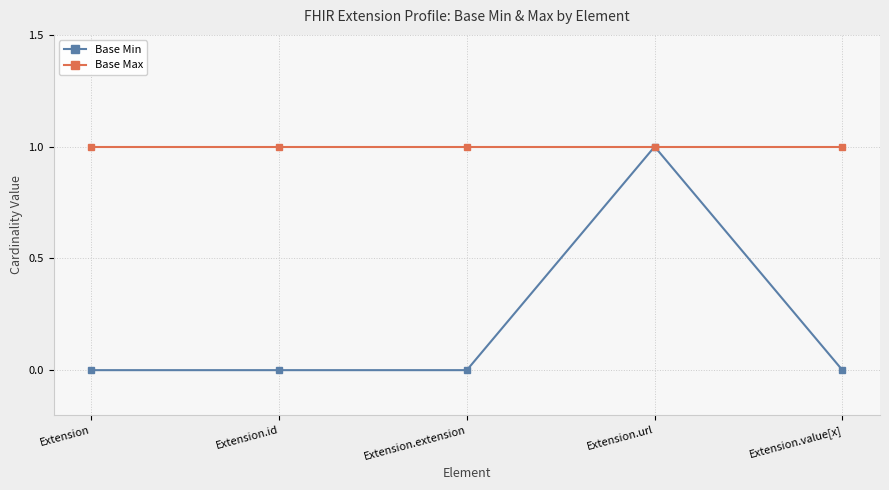

List the series in order of their overall mean, lowest first.

Base Min, Base Max